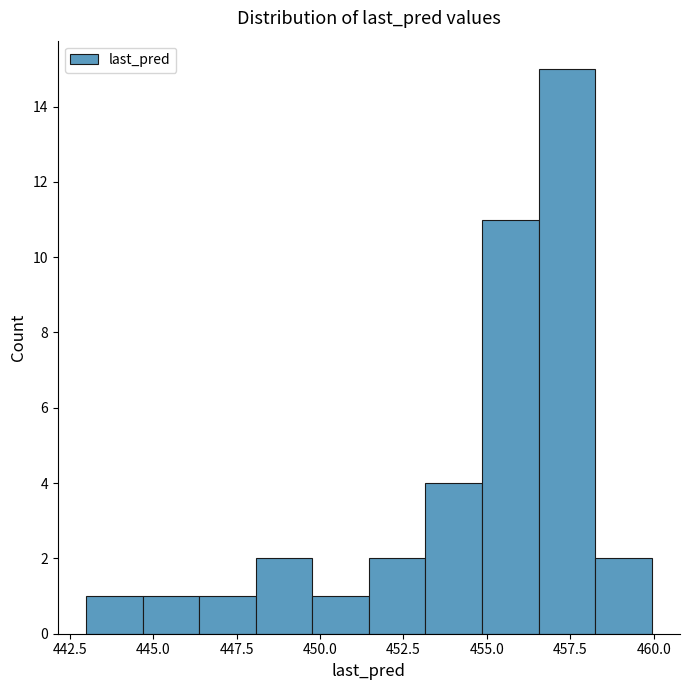

Read against the x-axis, roughly where is the centre of the tallest bar?

457.5